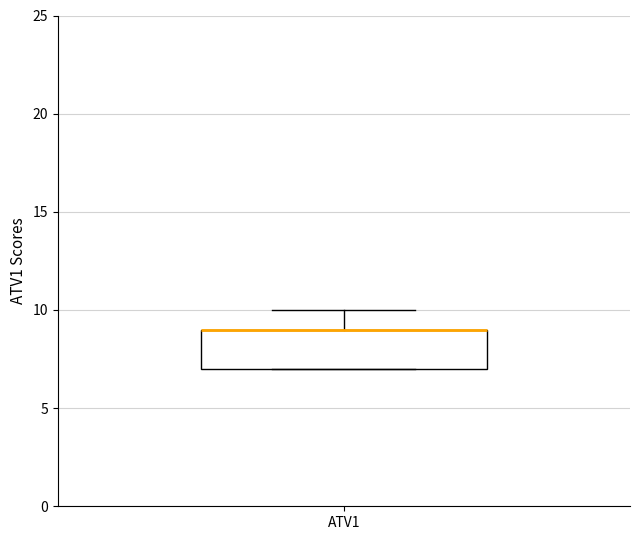

Read this box plot against the y-axis: the position of the median line, the range covered by the box, and the ends of both whiskers. The values are not printed on the chart, so give them approximately, as read against the axis.

median 9 (drawn on the box's upper edge), box 7 to 9, whiskers 7 to 10